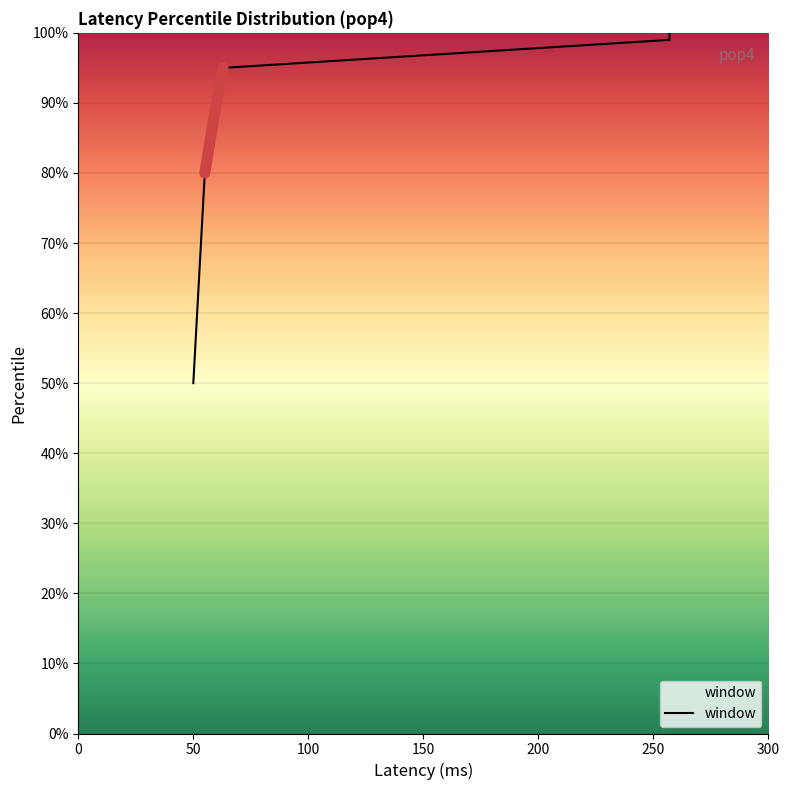

Does the chart have visible grid lines?

No